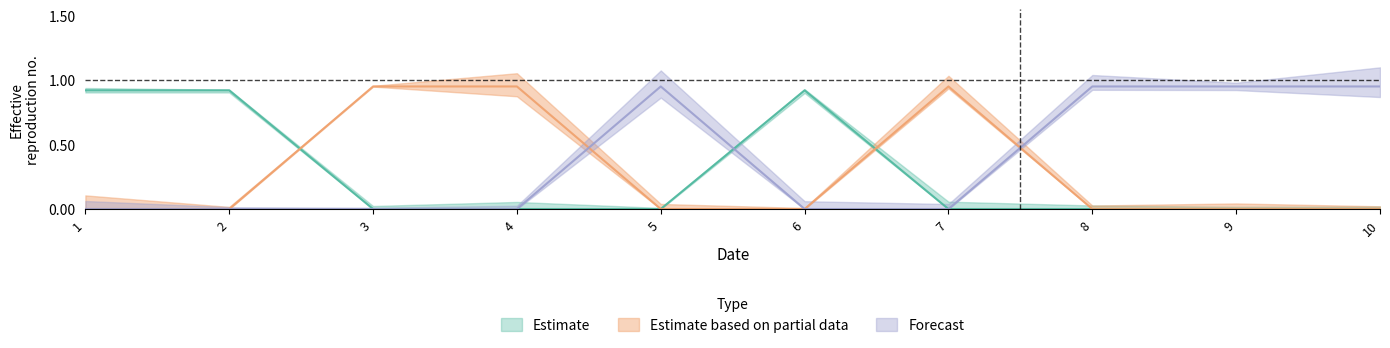

Reading left to right, extract all data points from this chart.

col_1: 0.9	0.9	0.0	0.0	0.0	0.9	0.0	0.0	0.0	0.0
col_2: 0.0	0.0	0.9	0.9	0.0	0.0	0.9	0.0	0.0	0.0
col_3: 0.0	0.0	0.0	0.0	0.9	0.0	0.0	0.9	0.9	0.9